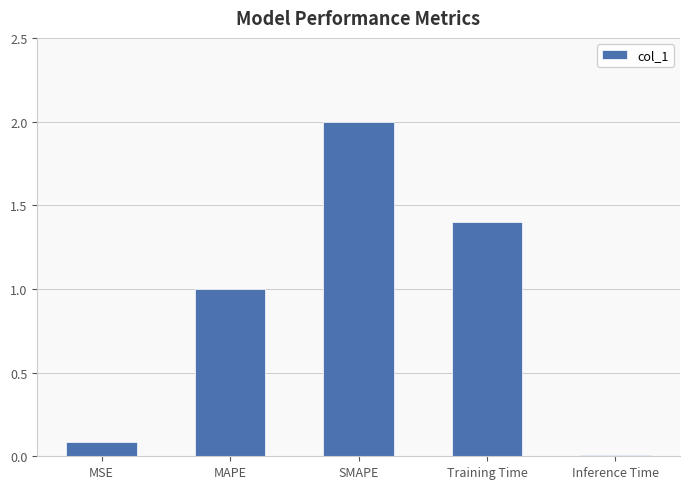

What is the approximate value at Training Time?

1.4